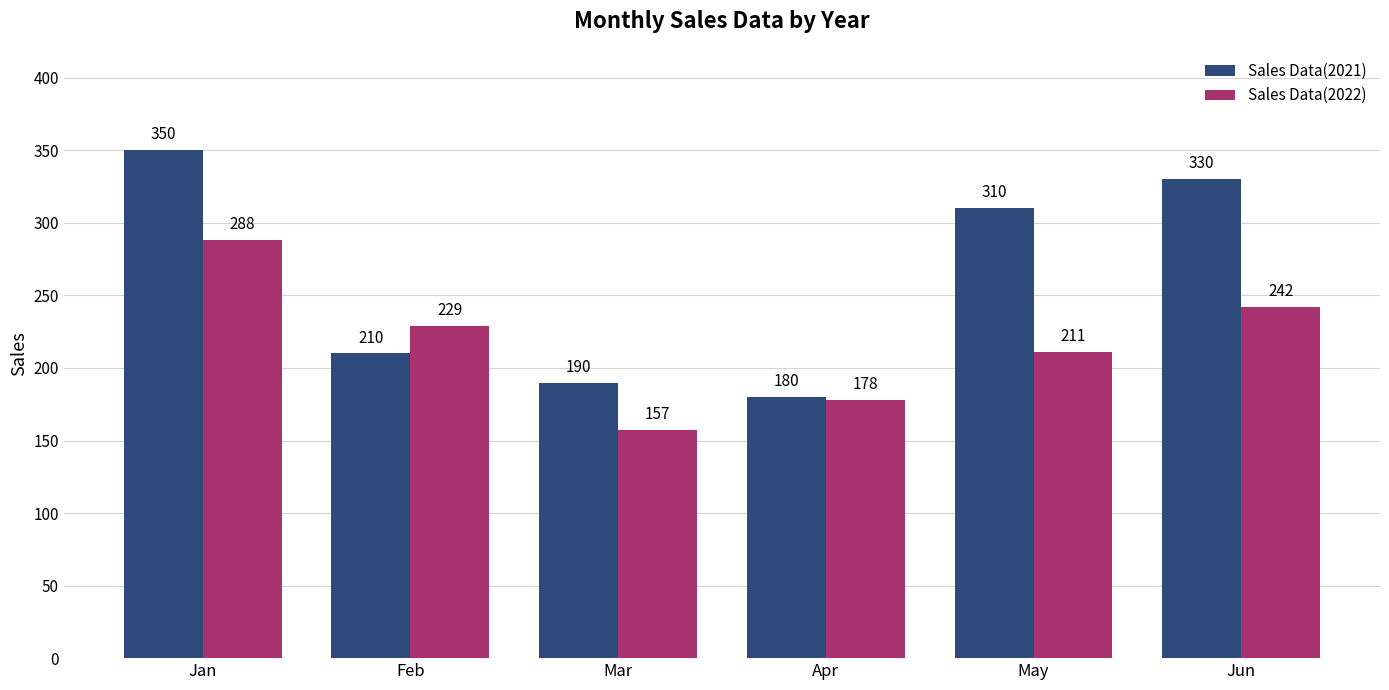

The value of Sales Data(2022) at Feb is 229. True or false?

True